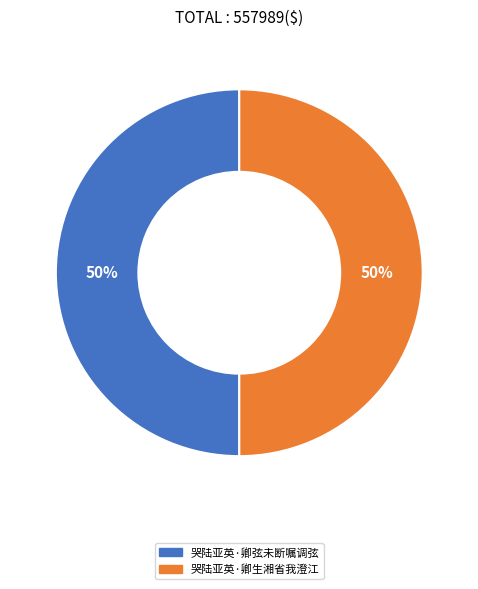

Combined, do 哭陆亚英·卿生湘省我澄江 and 哭陆亚英·卿弦未断嘱调弦 account for over 50%?

Yes